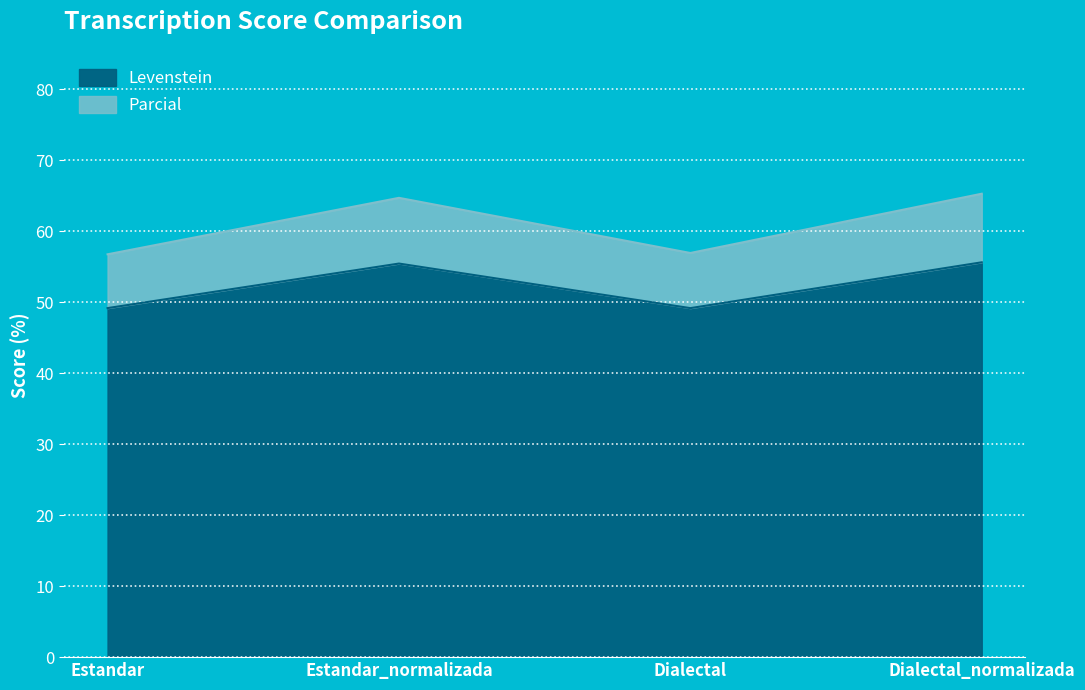

What value does the Levenstein series have at Dialectal?

49.2